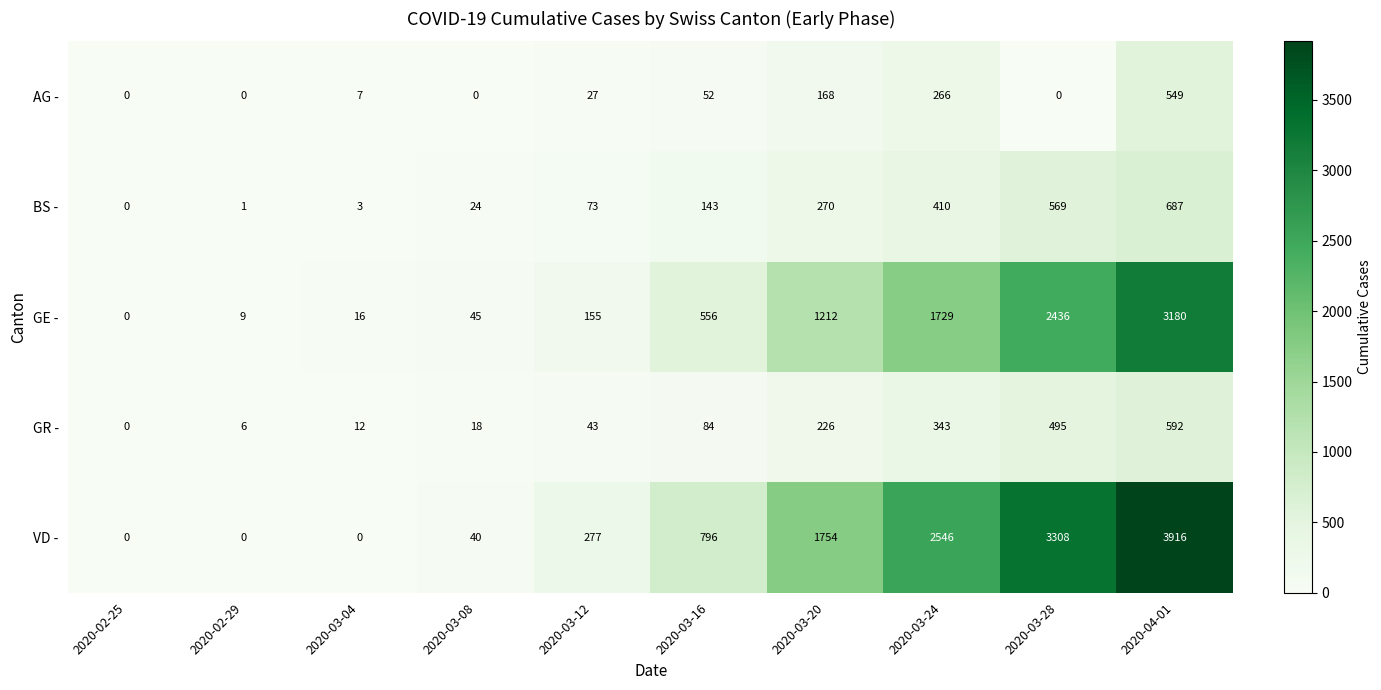

At which label is BS - closest to 343?

2020-03-24